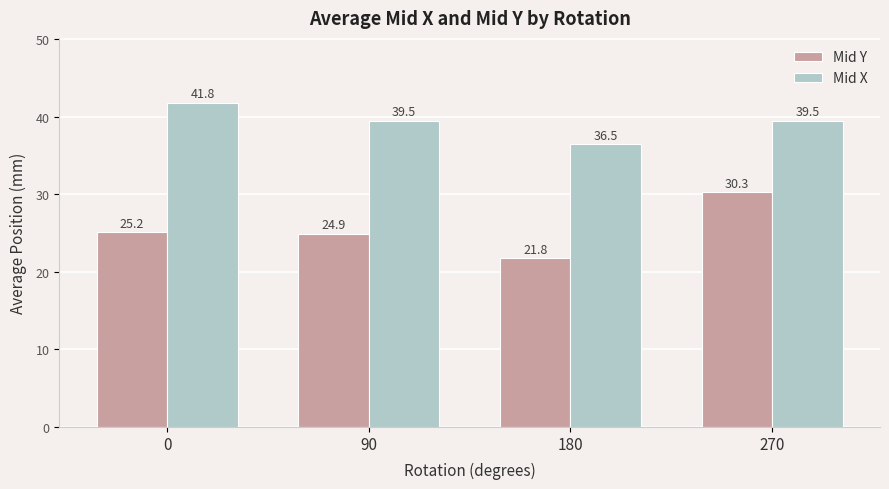

Reading right to left, transcribe all the data shown in this chart.

Mid Y: 30.3	21.8	24.9	25.2
Mid X: 39.5	36.5	39.5	41.8